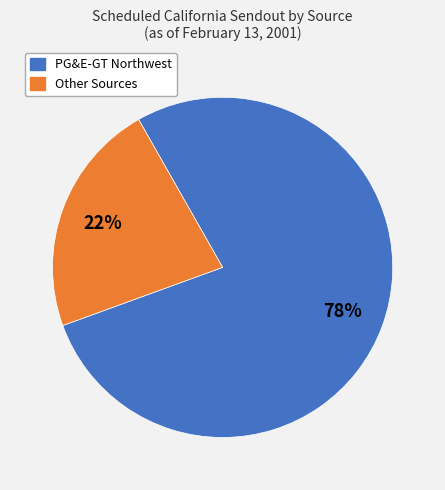

To the nearest percent, what is the average slice percentage?

50%